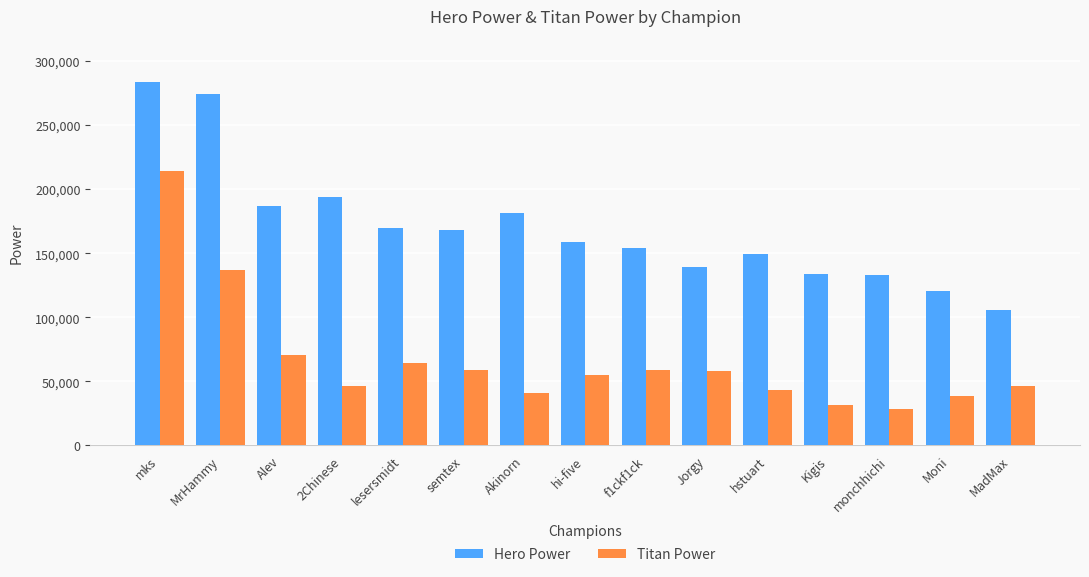

What is the total value across all series at 2Chinese?

240441